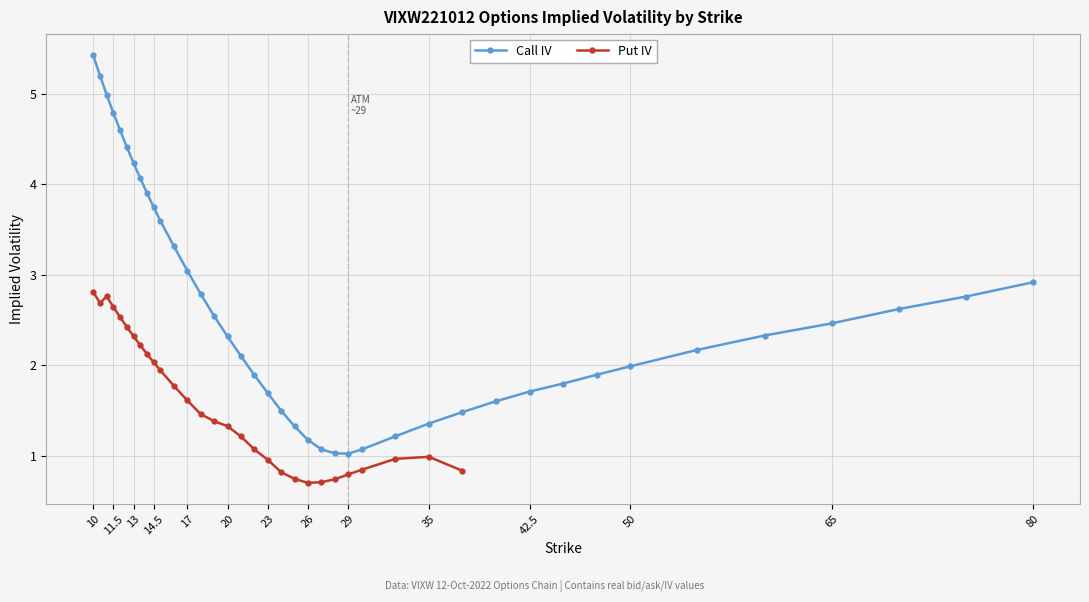

What is the highest value of the Call IV series?

5.4